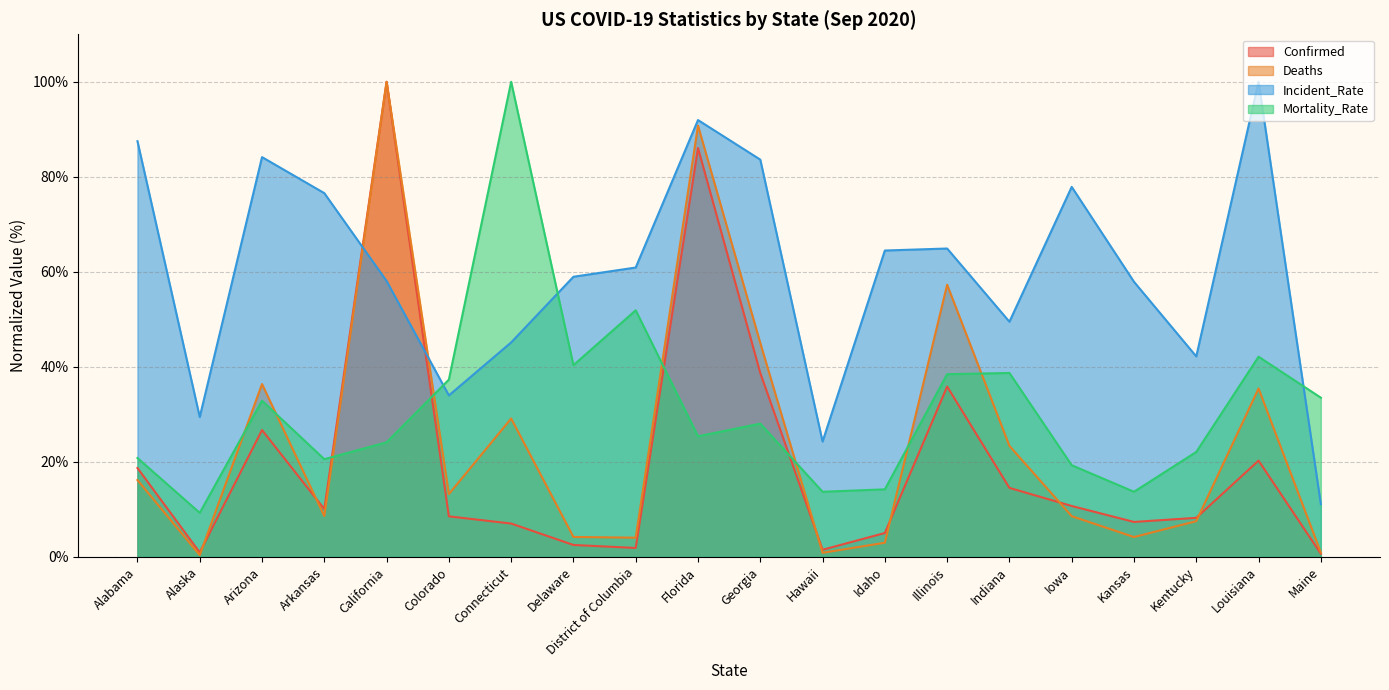

How many distinct data groups are displayed?

4